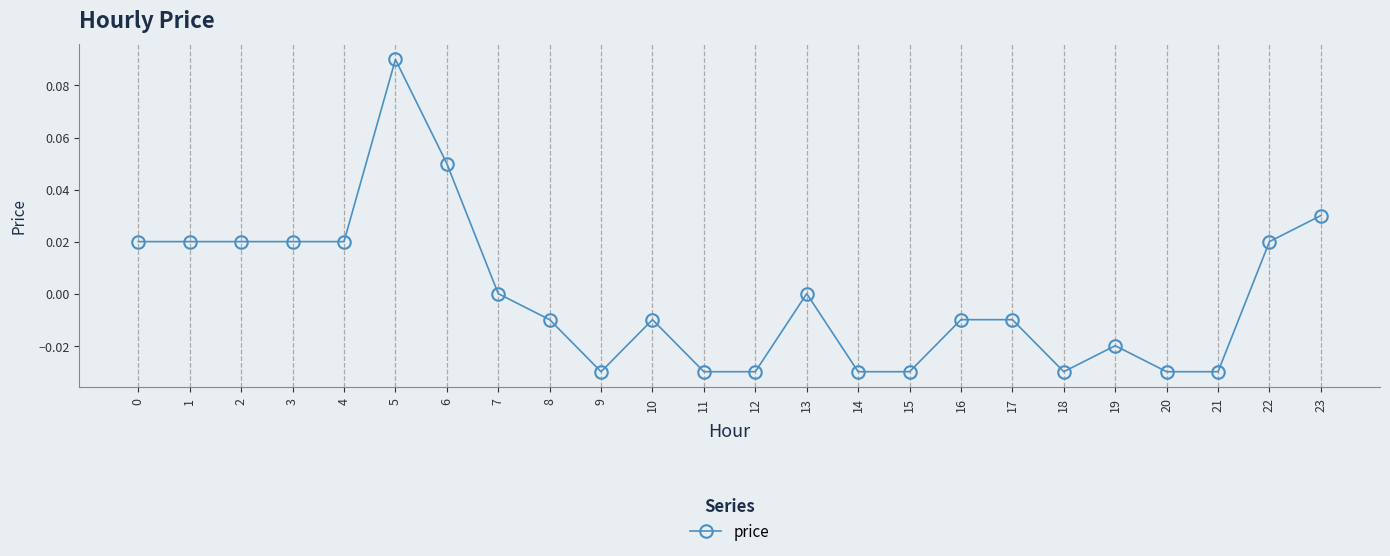

The chart shows a value of 0.0 at 0. True or false?

True